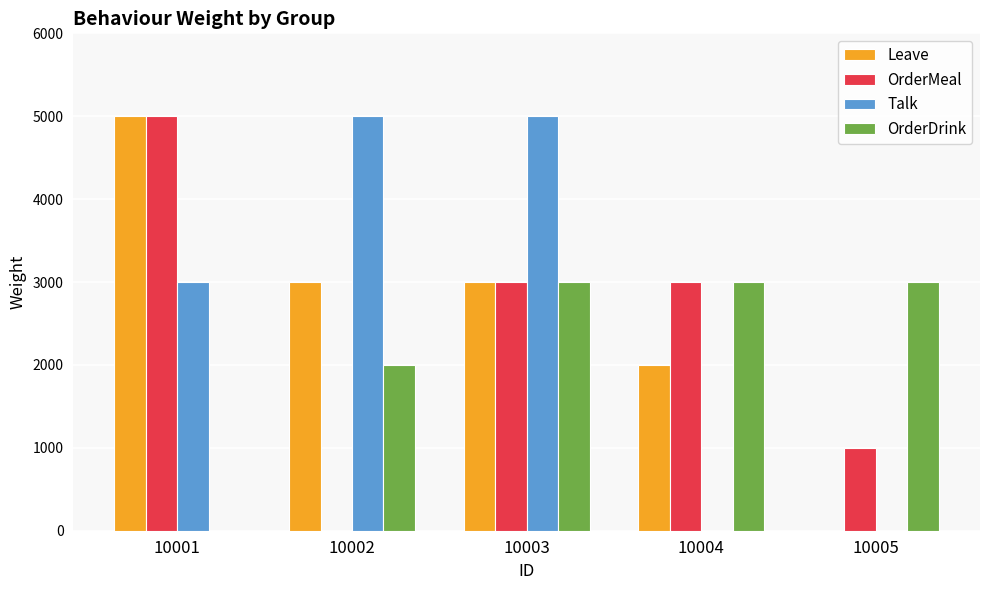

Reading left to right, extract all data points from this chart.

Leave: 10001=5000	10002=3000	10003=3000	10004=2000	10005=0
OrderMeal: 10001=5000	10002=0	10003=3000	10004=3000	10005=1000
Talk: 10001=3000	10002=5000	10003=5000	10004=0	10005=0
OrderDrink: 10001=0	10002=2000	10003=3000	10004=3000	10005=3000